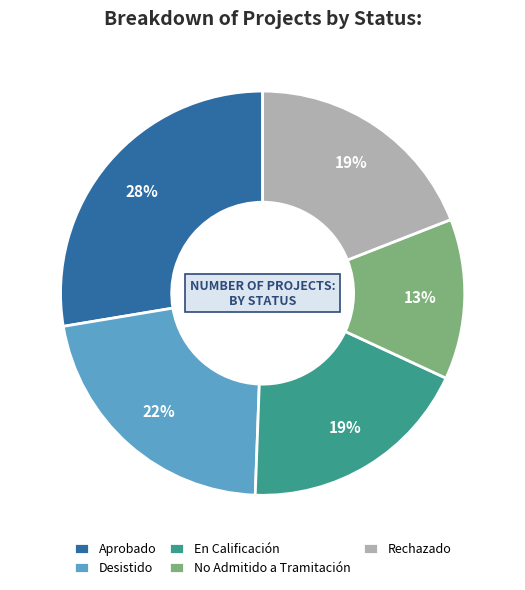

Which category has the biggest portion of the pie?

Aprobado